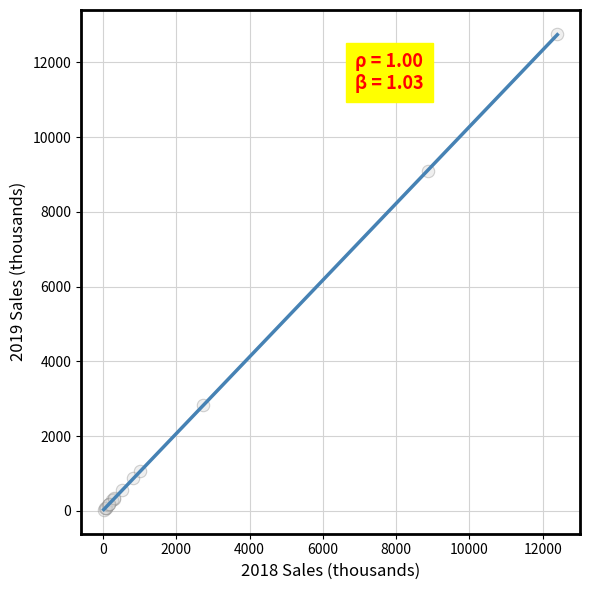

What Y value in the scatter plot is closest to 6393?

9091.5